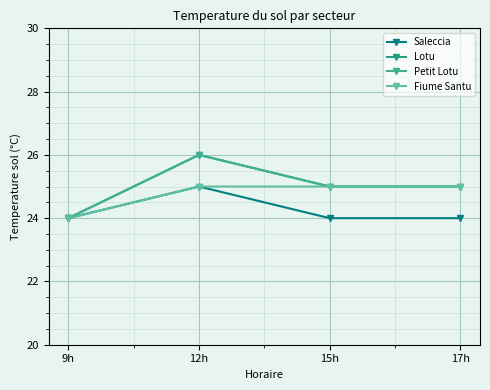

Is this an area chart (filled region under the line)?

No